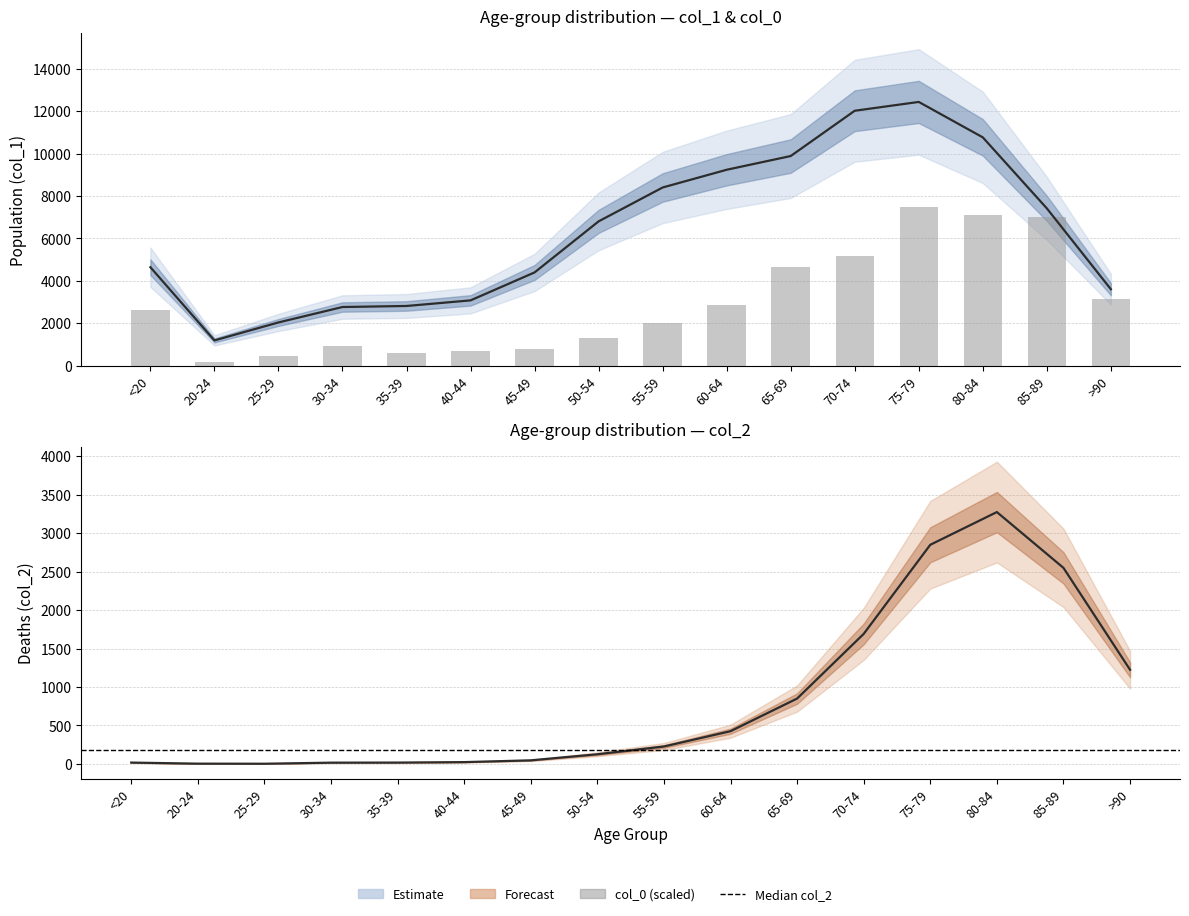

What is the sum of all col_1 values?

101482.0